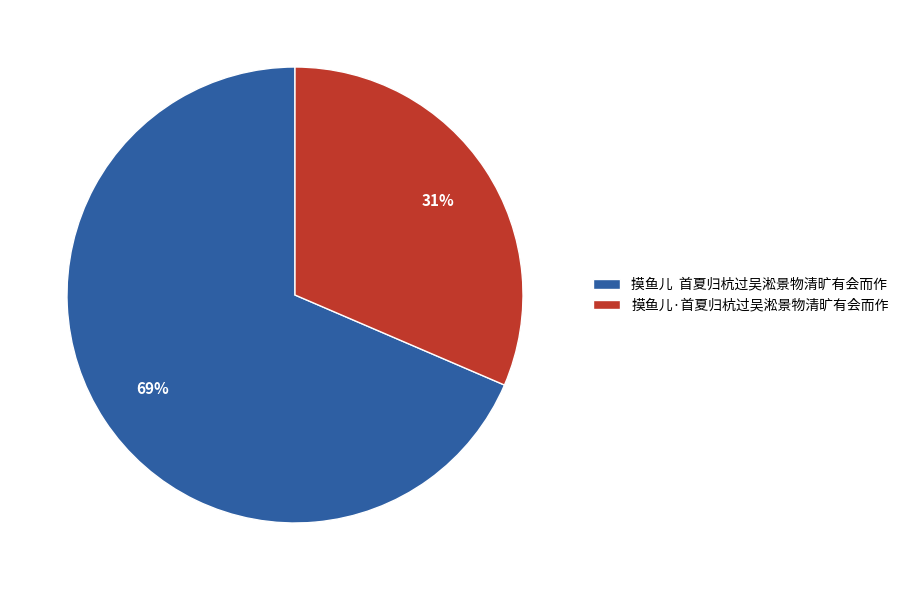

Is the sum of 摸鱼儿·首夏归杭过吴淞景物清旷有会而作 and 摸鱼儿 首夏归杭过吴淞景物清旷有会而作 greater than half?

Yes